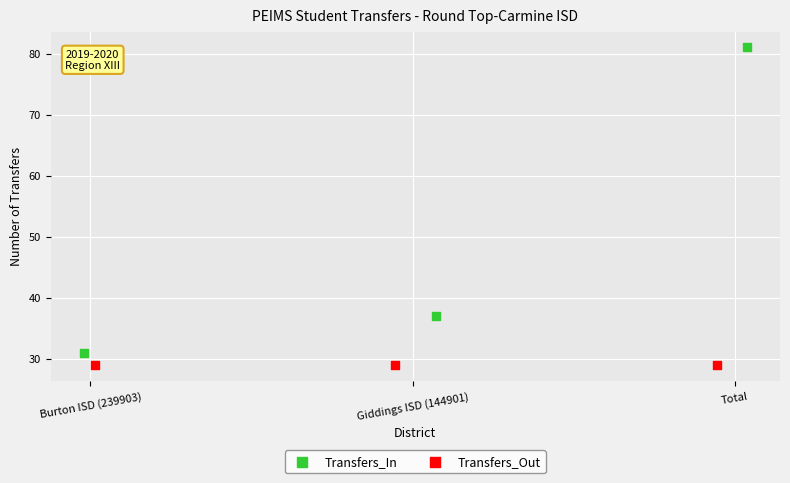

Which series reaches the maximum Y coordinate?

Transfers_In